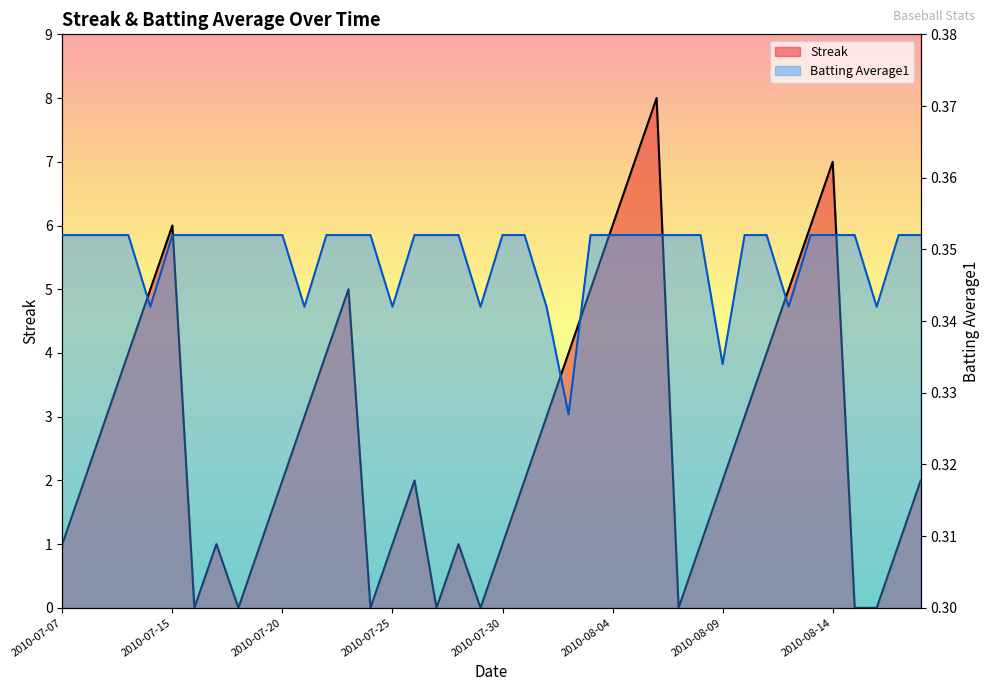

How many lines are shown in the chart?

2